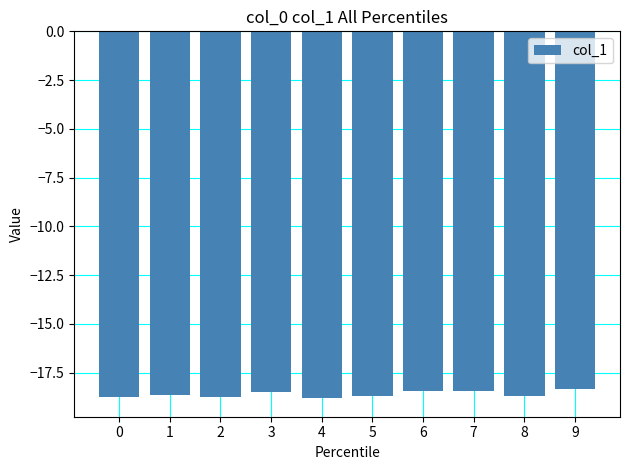

What is the sum of the values at 3 and 5?

-37.2